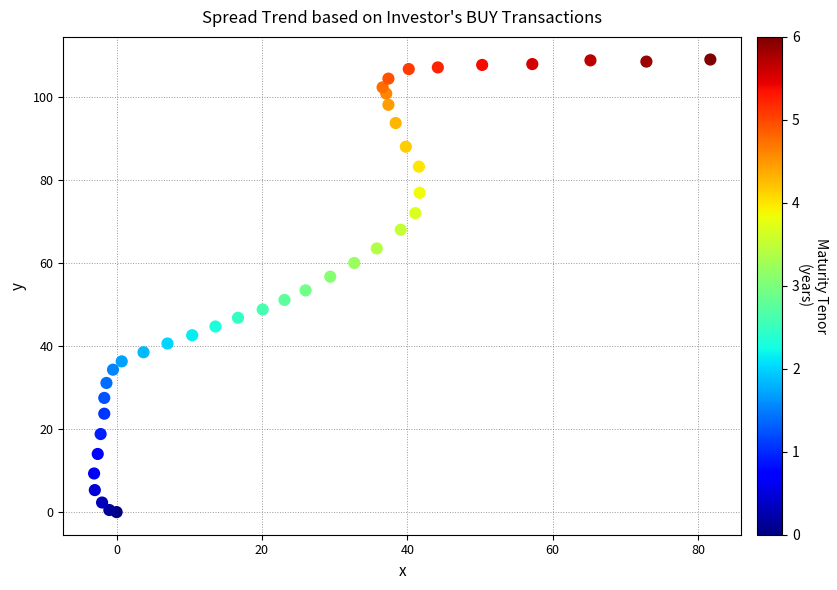

What is the range of X values (max minus min)?

84.8